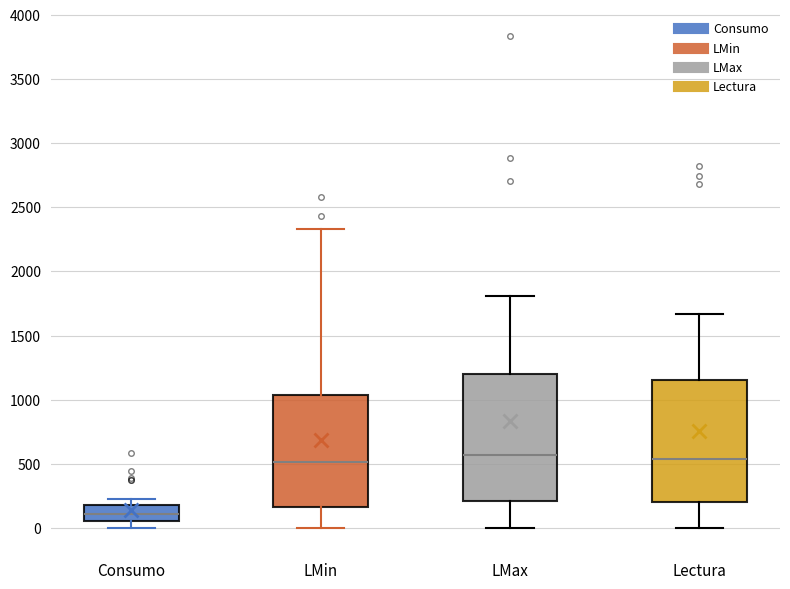

Where does the upper whisker of the box for LMax end on the y-axis? The values are not printed on the chart, so give them approximately, as read against the axis.

1800